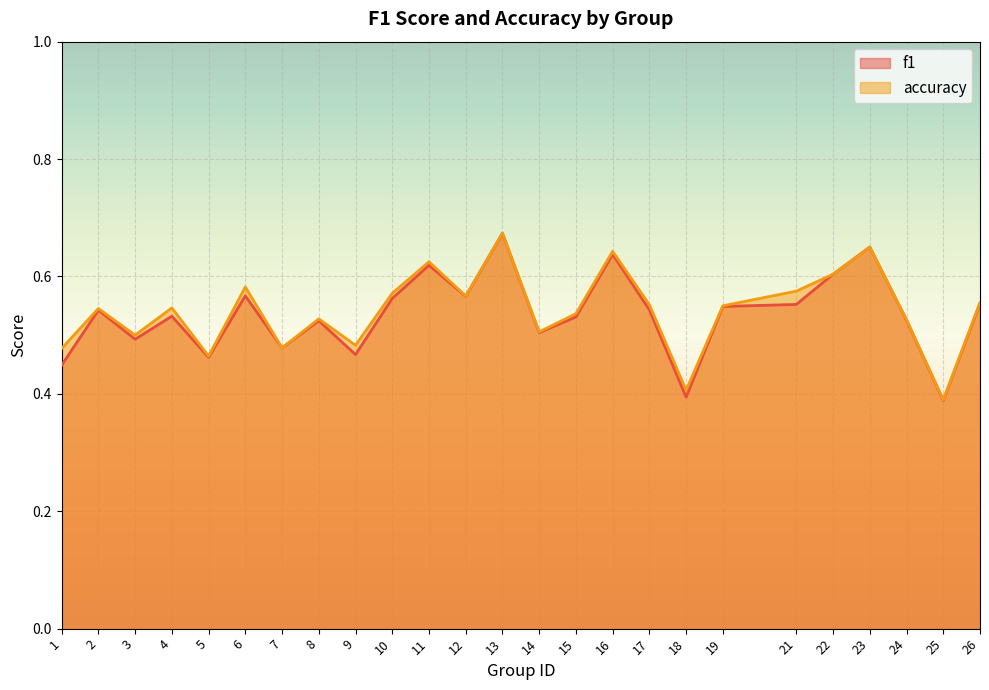

How many series are shown in this chart?

2